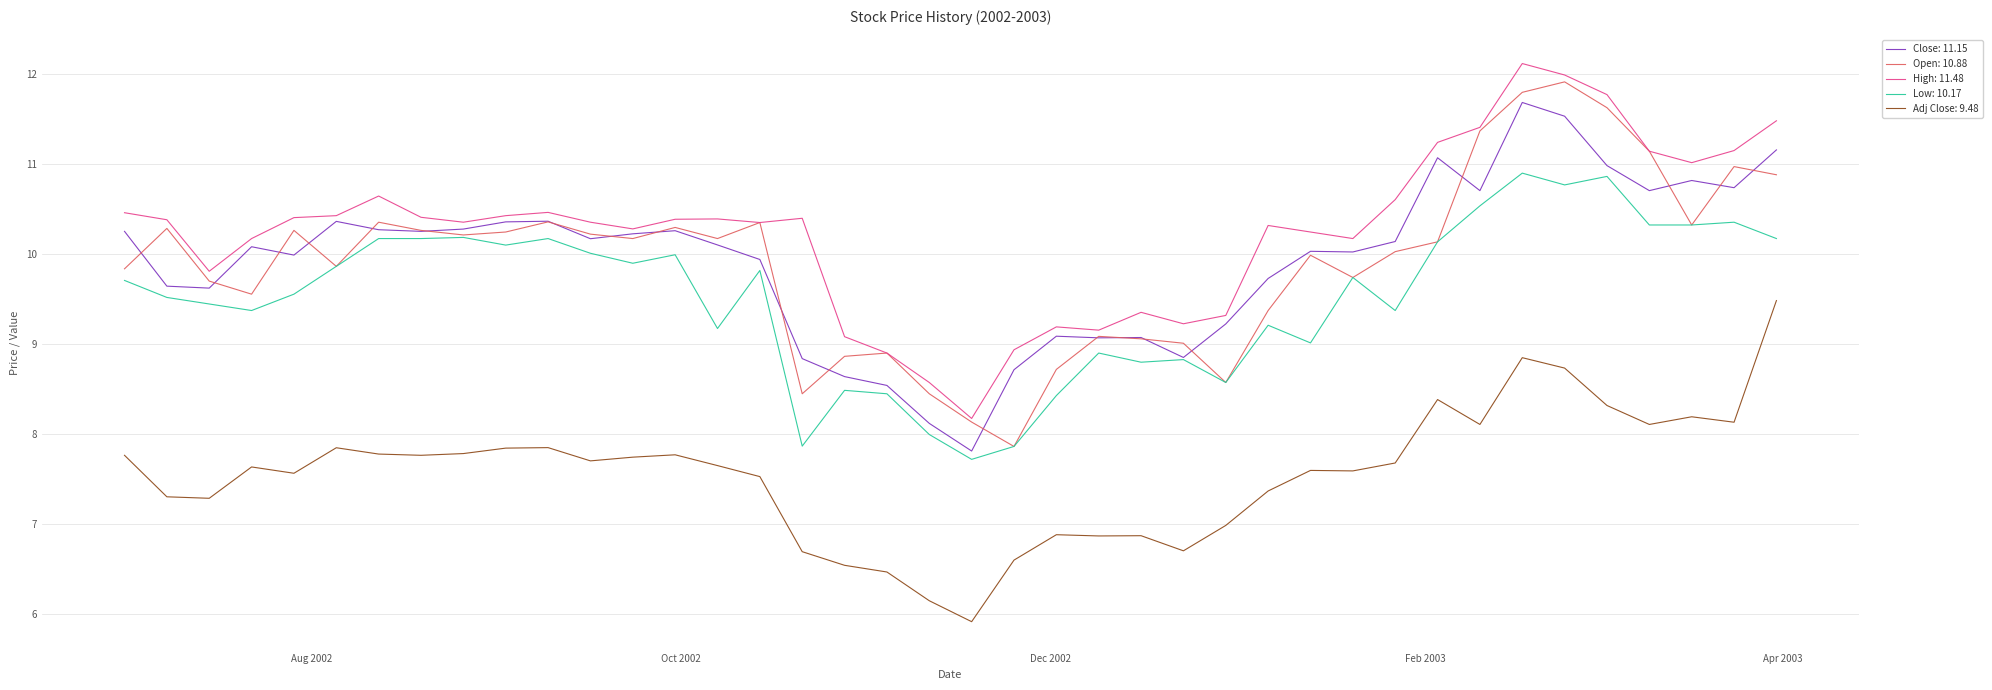

What is the maximum value shown in the chart?

12.1